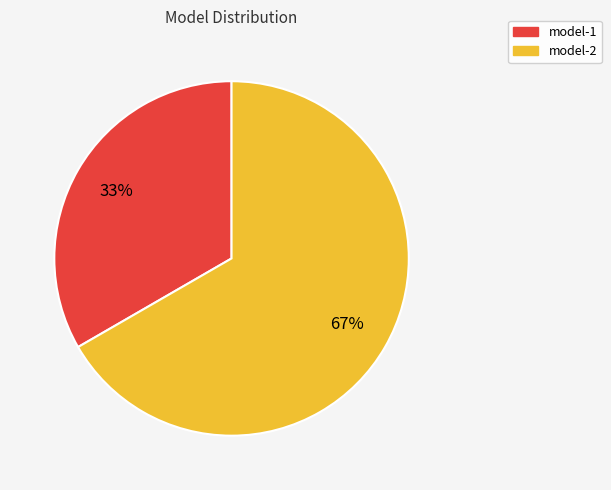

Count the number of slices in the pie.

2